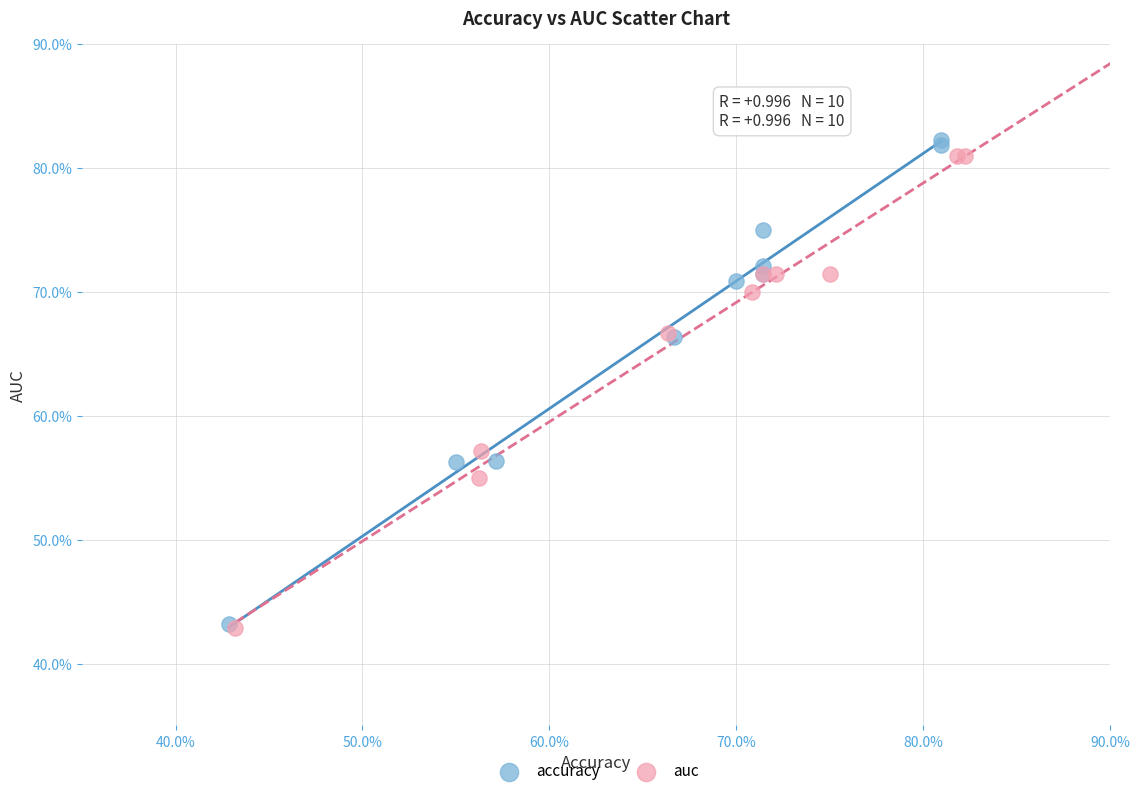

What are all the series names shown in the legend?

accuracy, auc